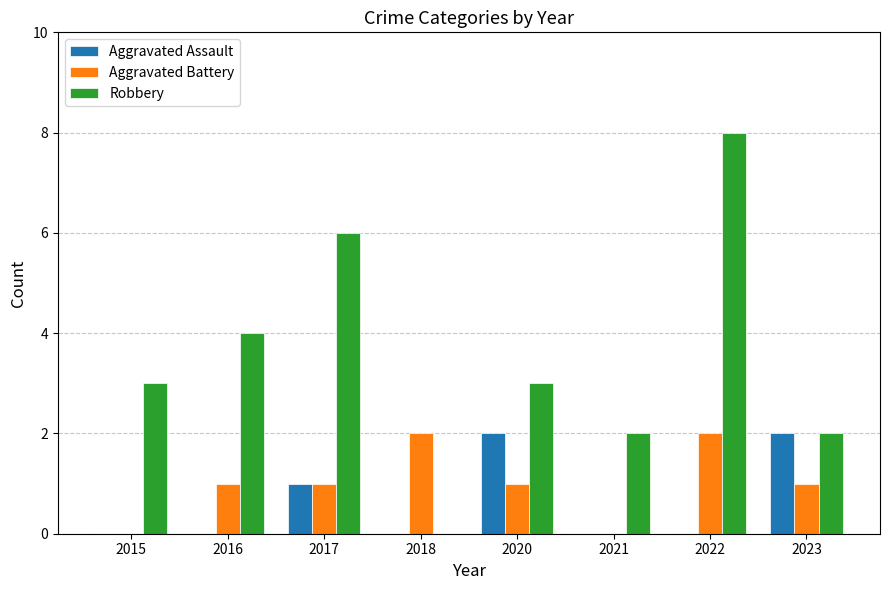

What is the sum of the Robbery values at 2020 and 2017?

9